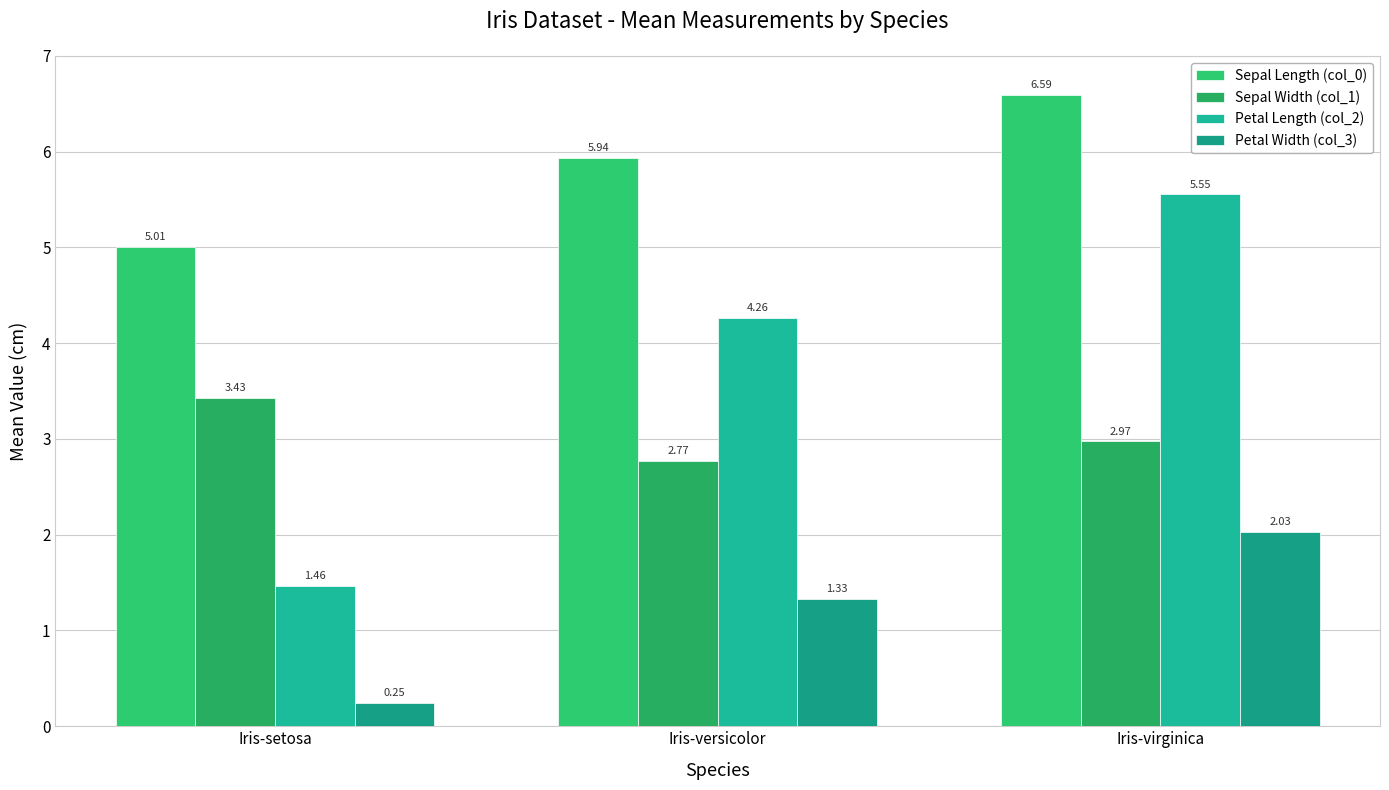

How many series are shown in this chart?

4